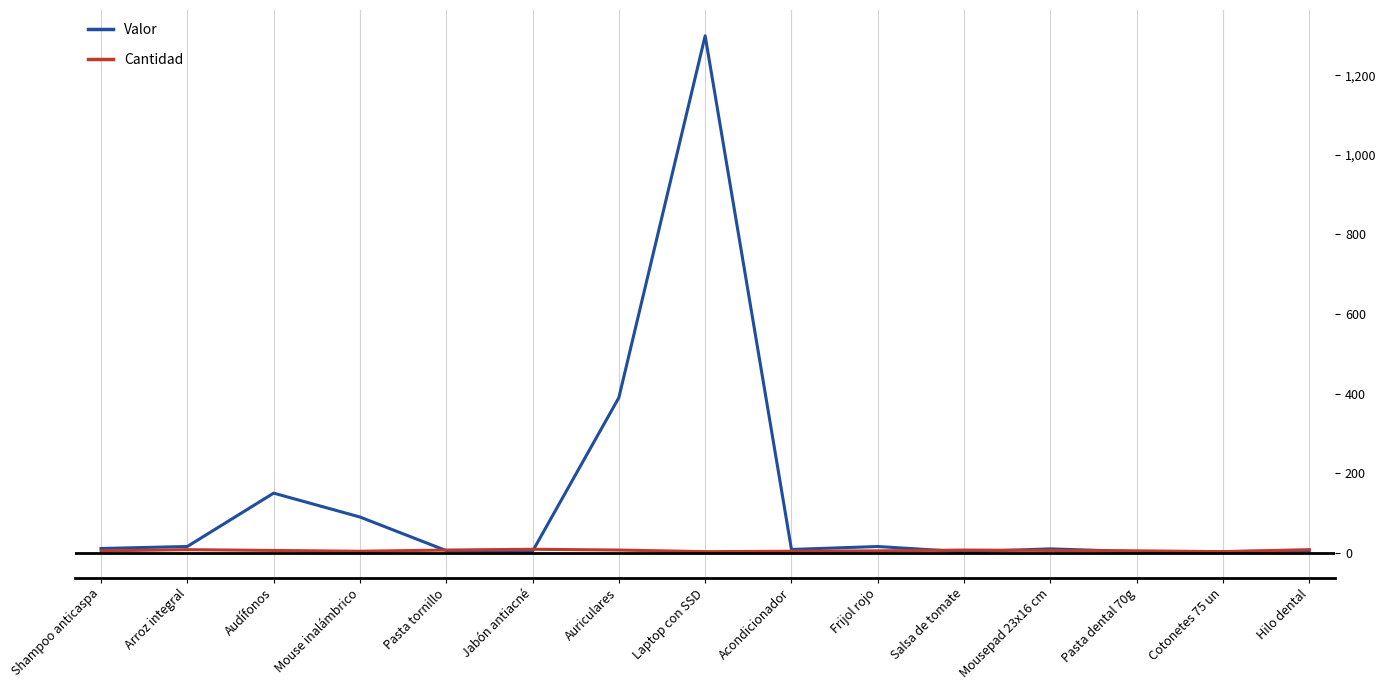

True or false: Valor has a value of 3.9 at Jabón antiacné.

True